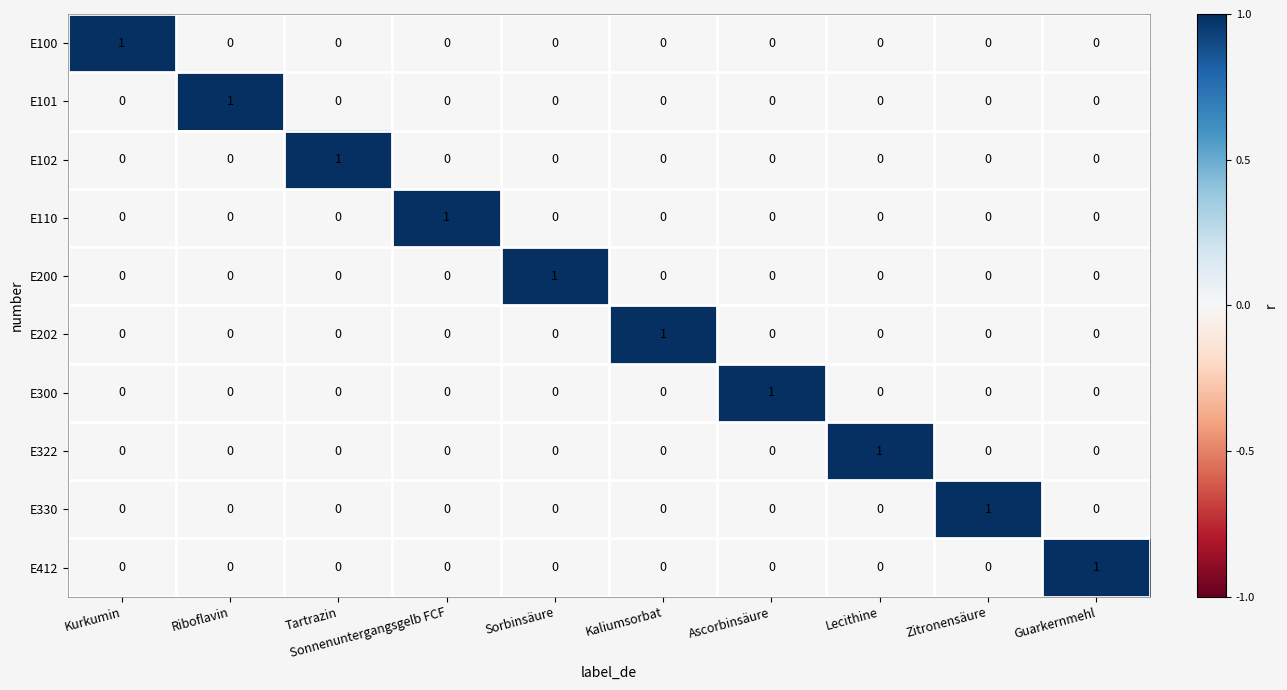

How many data points does each series have?

10